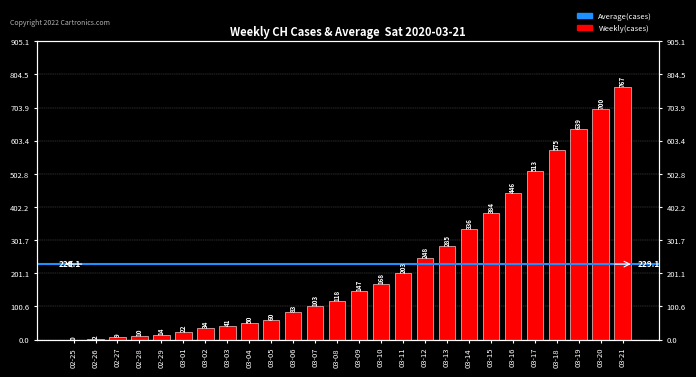

Rank the categories by value from lowest to highest.

02-25, 02-26, 02-27, 02-28, 02-29, 03-01, 03-02, 03-03, 03-04, 03-05, 03-06, 03-07, 03-08, 03-09, 03-10, 03-11, 03-12, 03-13, 03-14, 03-15, 03-16, 03-17, 03-18, 03-19, 03-20, 03-21